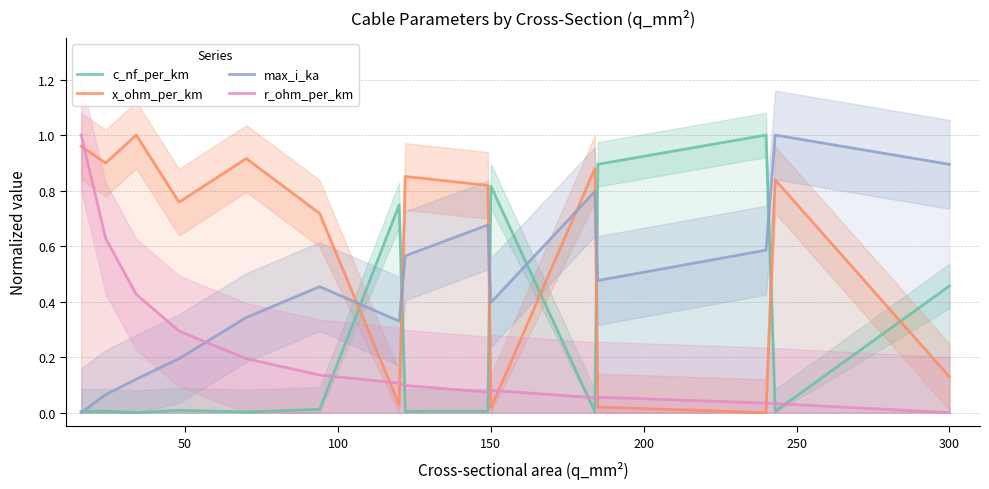

What is the maximum value for c_nf_per_km?

1.0